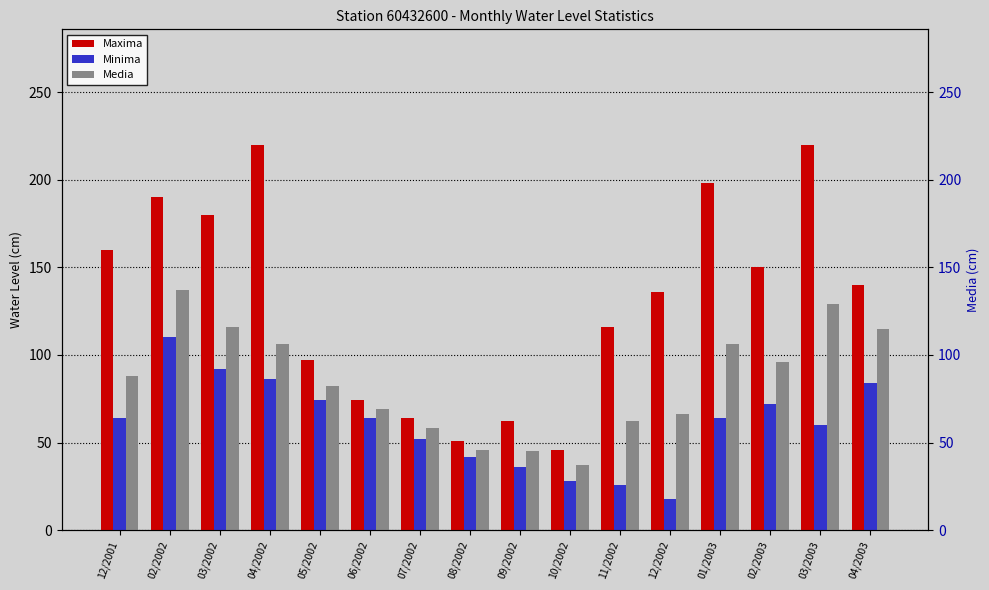

Which series has the largest range (max minus min)?

Maxima